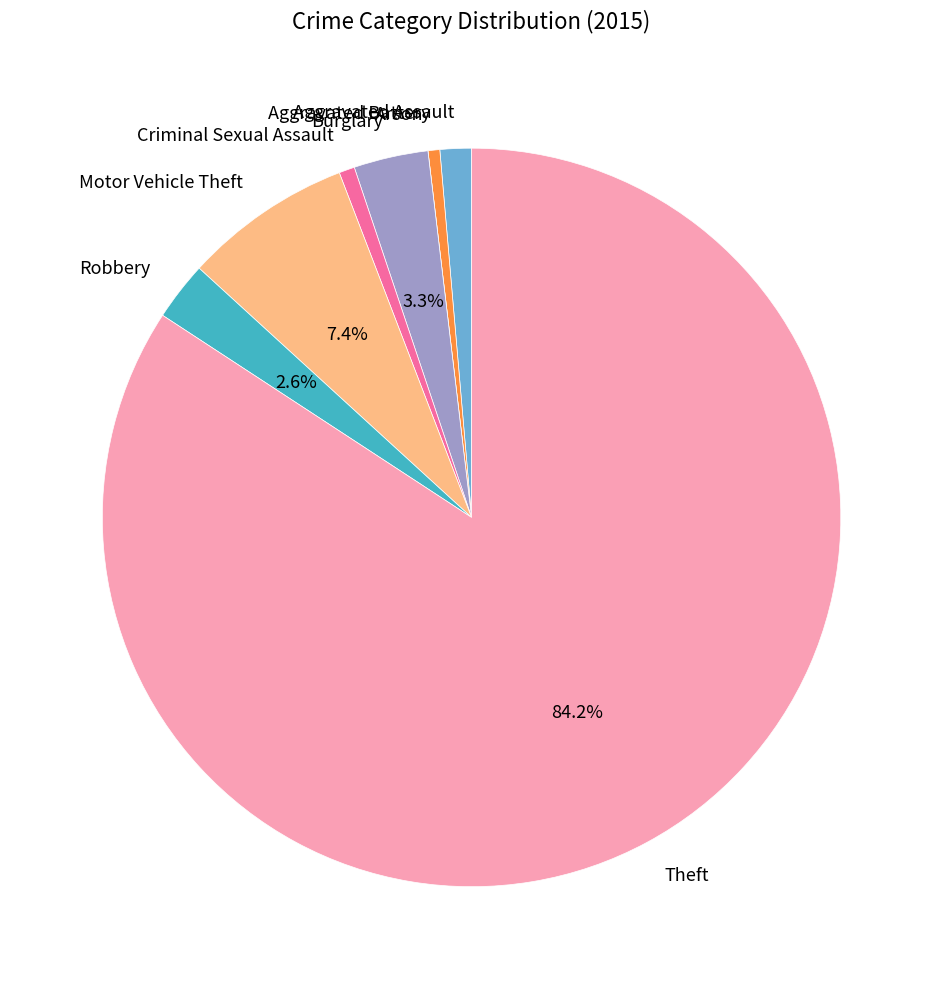

Which category has the biggest portion of the pie?

Theft